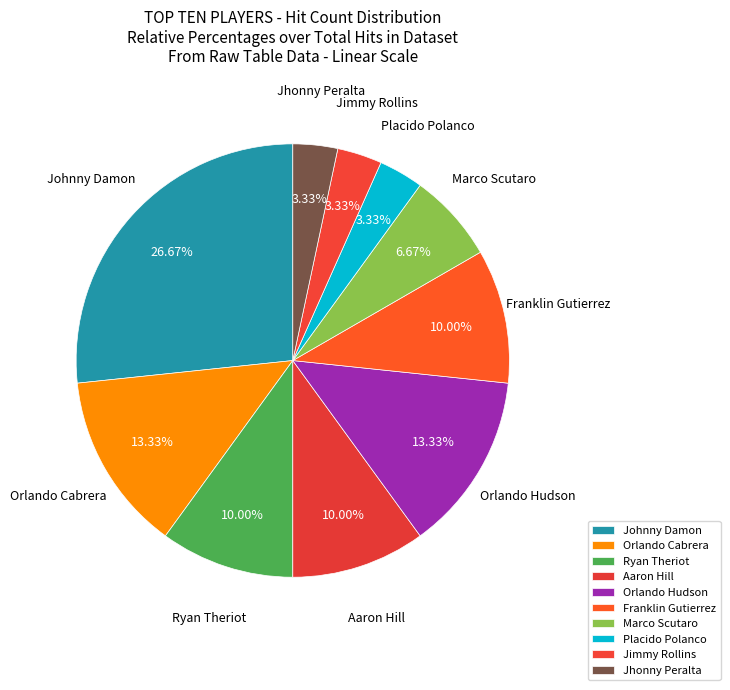

True or false: Aaron Hill accounts for 2% of the total.

False